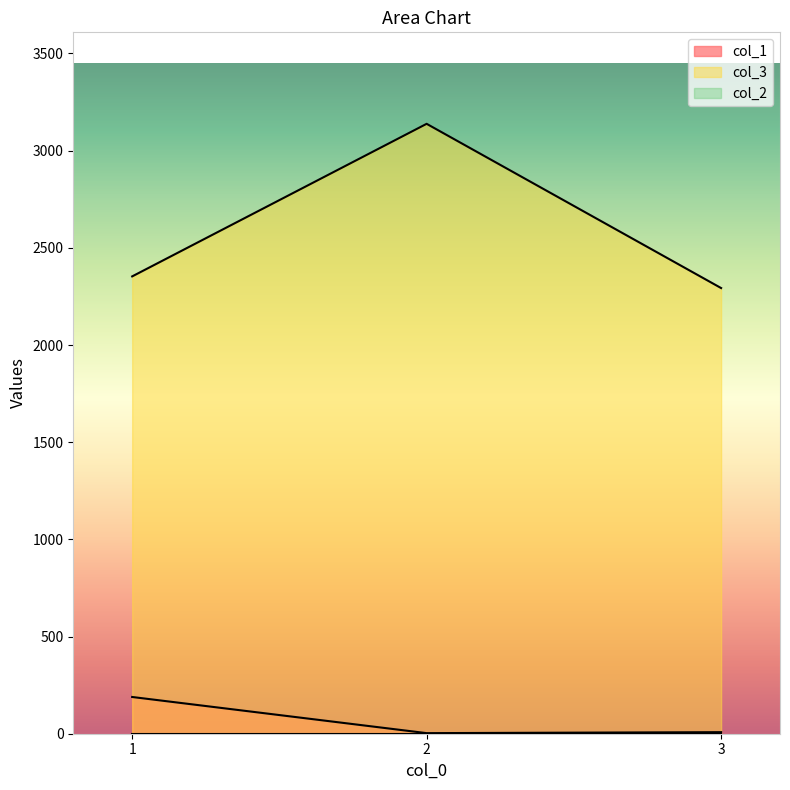

Which series has the largest total across all categories?

col_3